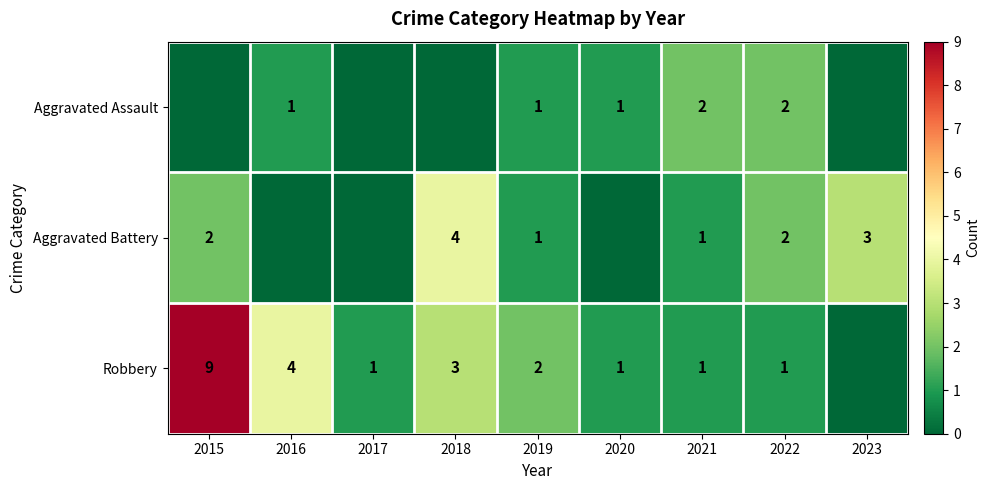

Is the value of Aggravated Battery at 2022 greater than the value of Aggravated Assault at 2019?

Yes